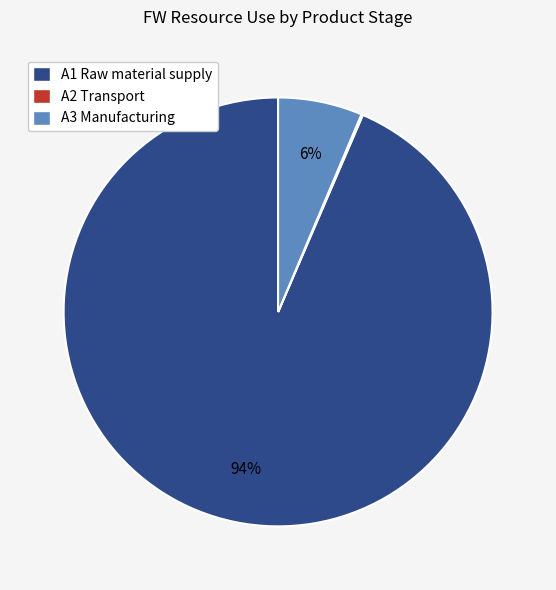

Which category has the biggest portion of the pie?

A1 Raw material supply